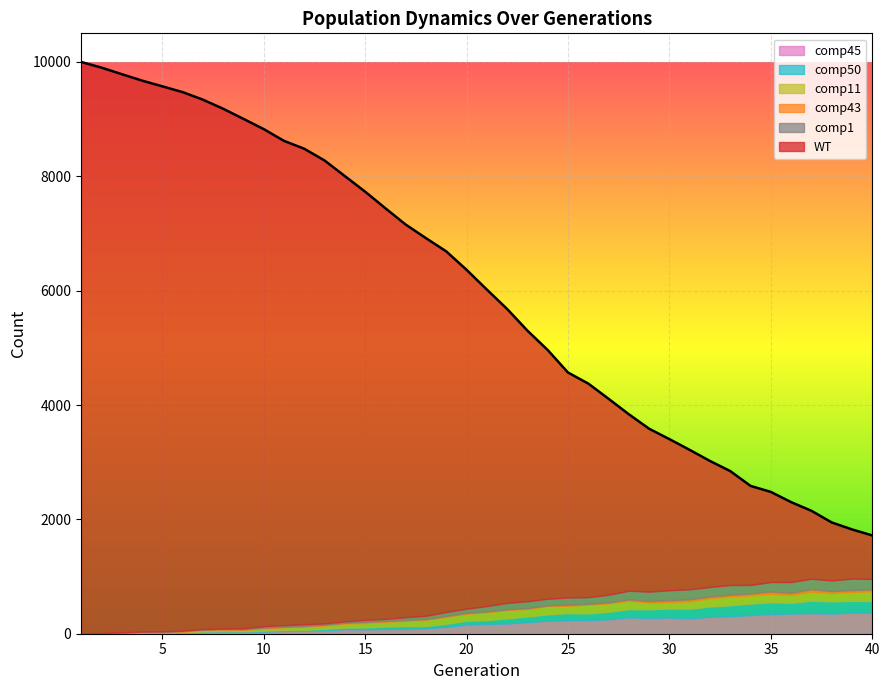

Does the chart display data point markers on the line(s)?

No